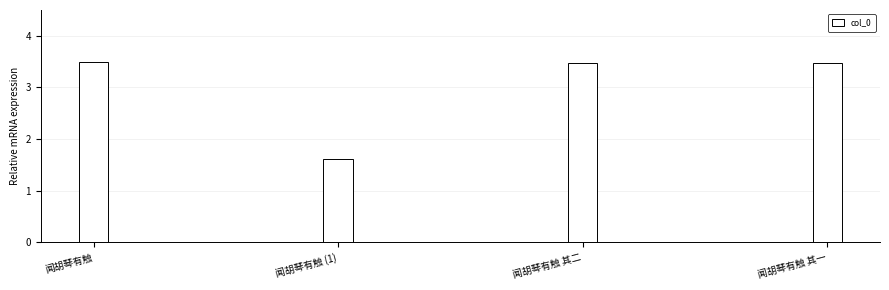

Are the bars horizontal?

No